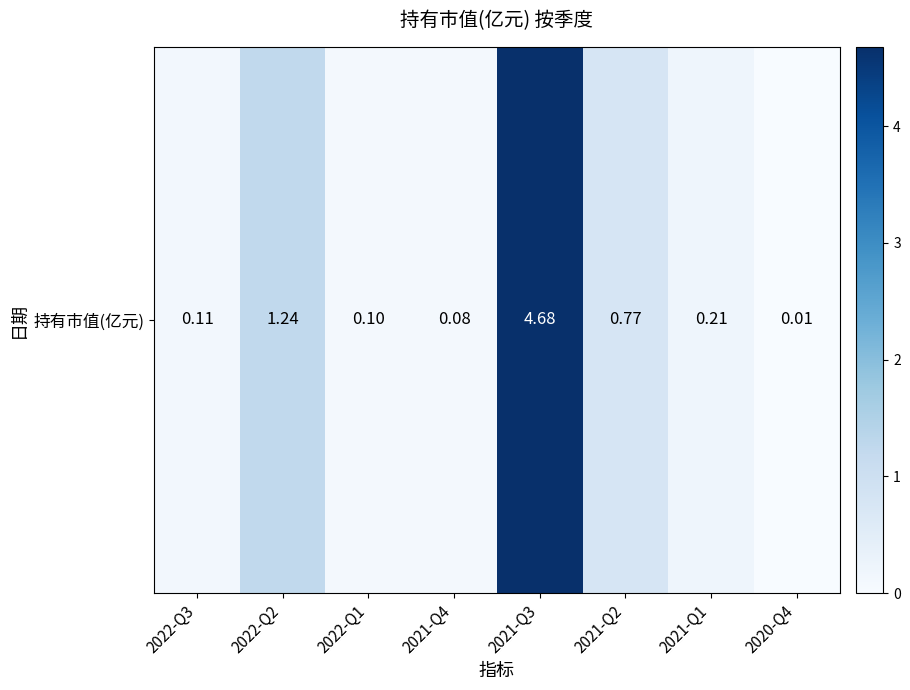

Reading right to left, extract all data points from this chart.

0.0	0.2	0.8	4.7	0.1	0.1	1.2	0.1